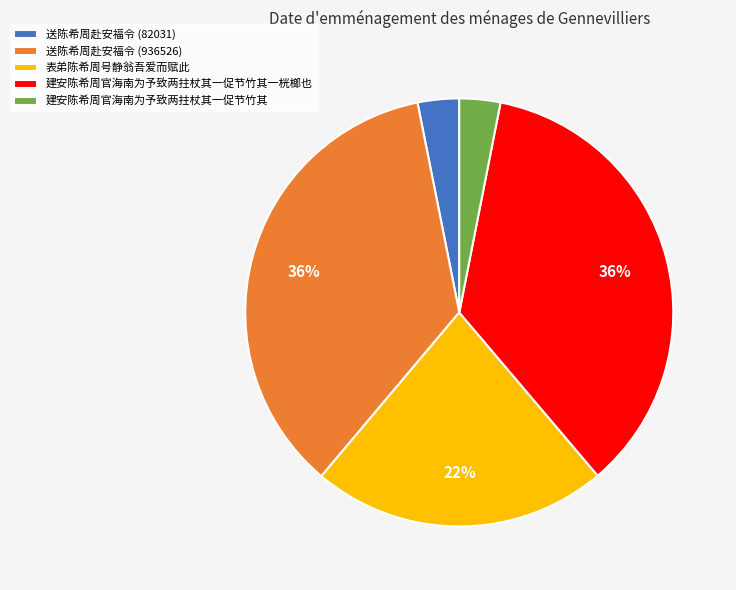

Is it true that 表弟陈希周号静翁吾爱而赋此 is 34% of the pie?

False